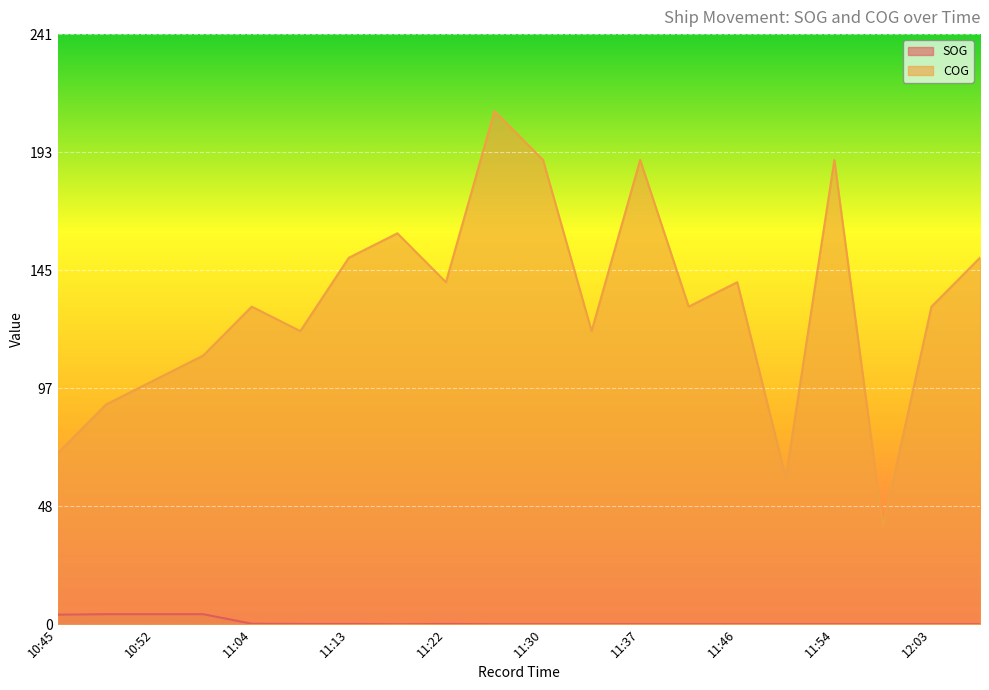

How many values in the SOG series exceed 0?

8